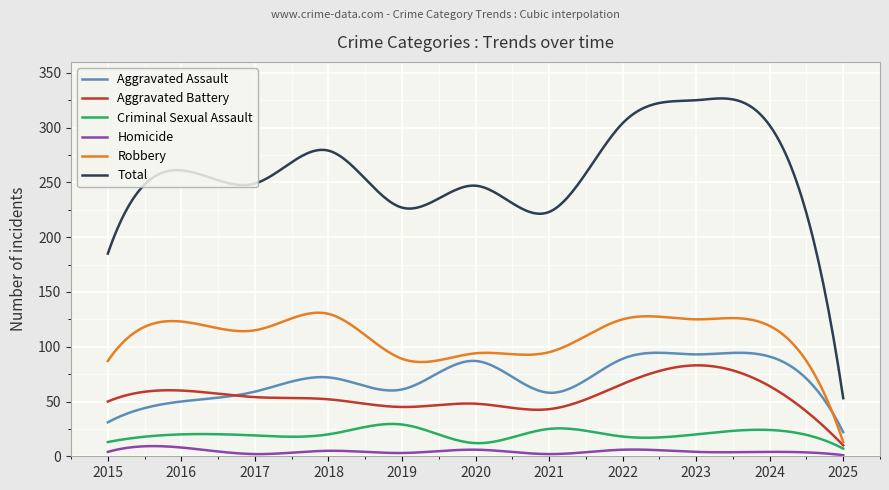

Which series has the largest total across all categories?

Total